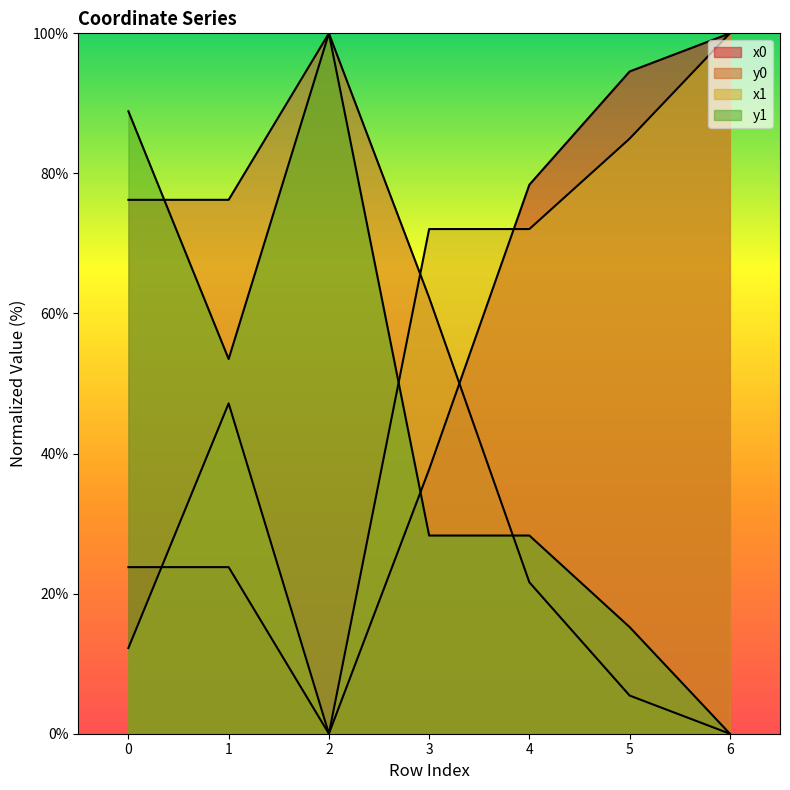

Reading right to left, what are all the values shown in this chart?

x0: 100.0	94.6	78.4	37.7	0.0	23.8	23.8
y0: 0.0	5.4	21.6	62.3	100.0	76.2	76.2
x1: 100.0	85.0	72.1	72.1	0.0	47.2	12.2
y1: 0.0	15.2	28.3	28.3	100.0	53.5	88.9